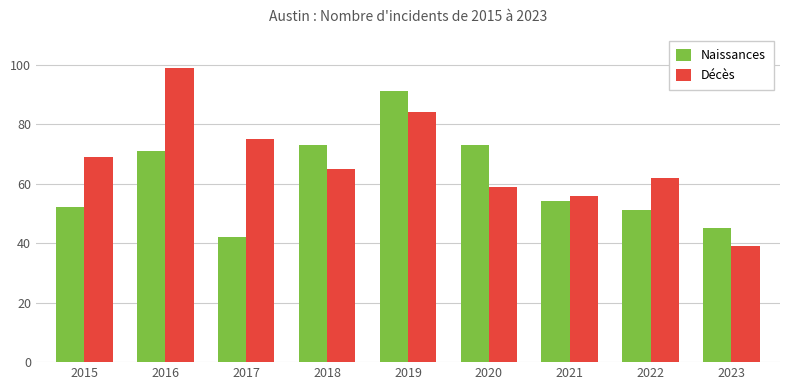

What are all the series names shown in the legend?

Naissances, Décès